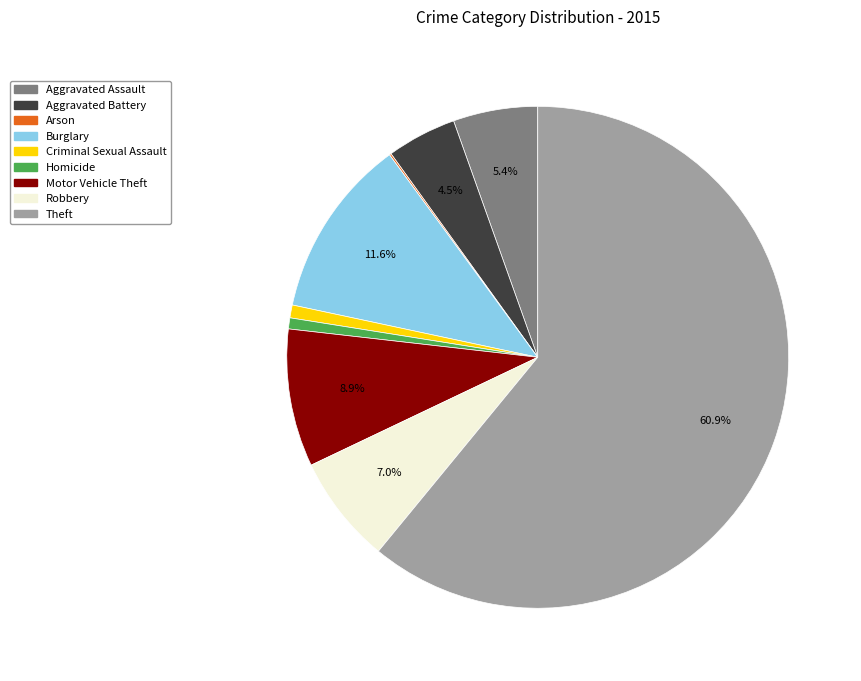

Approximately how many times larger is the value at Burglary compared to Motor Vehicle Theft?

1.3